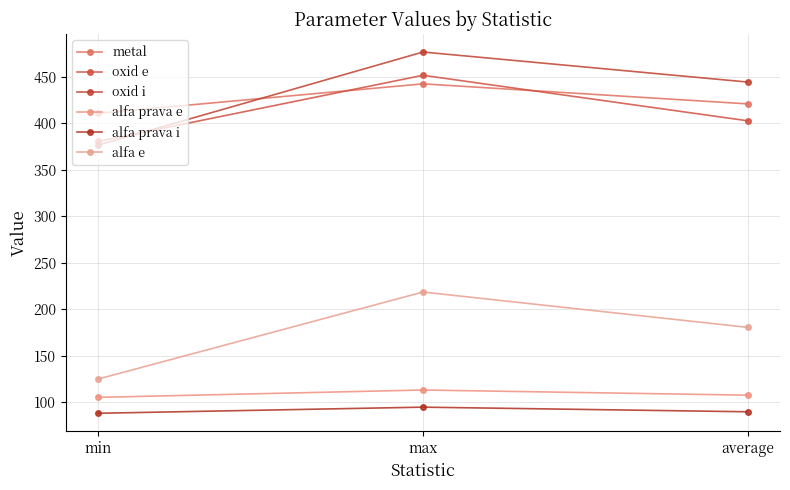

What value does the metal series have at max?

442.3